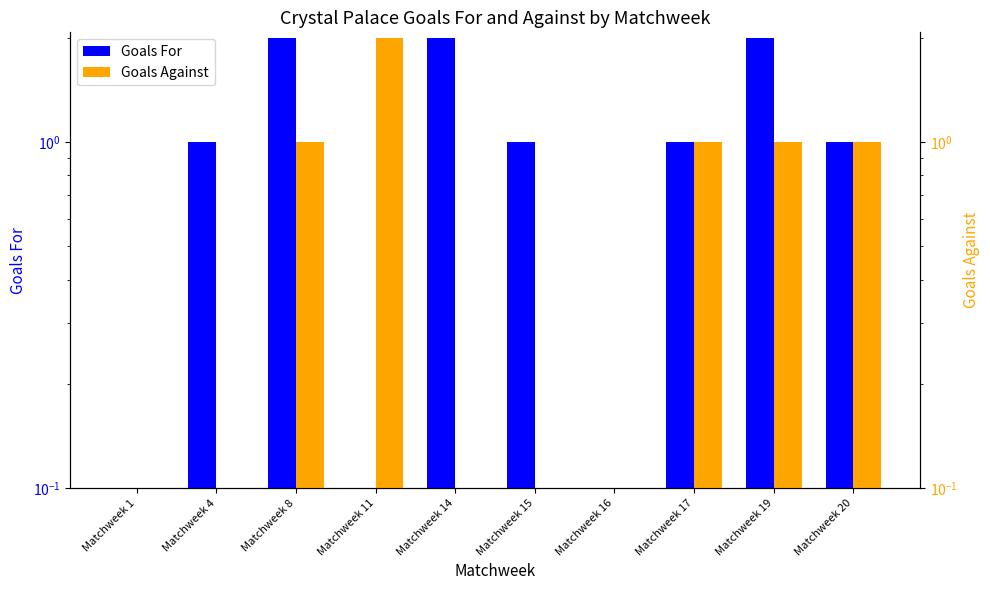

Does the chart contain any negative values?

No